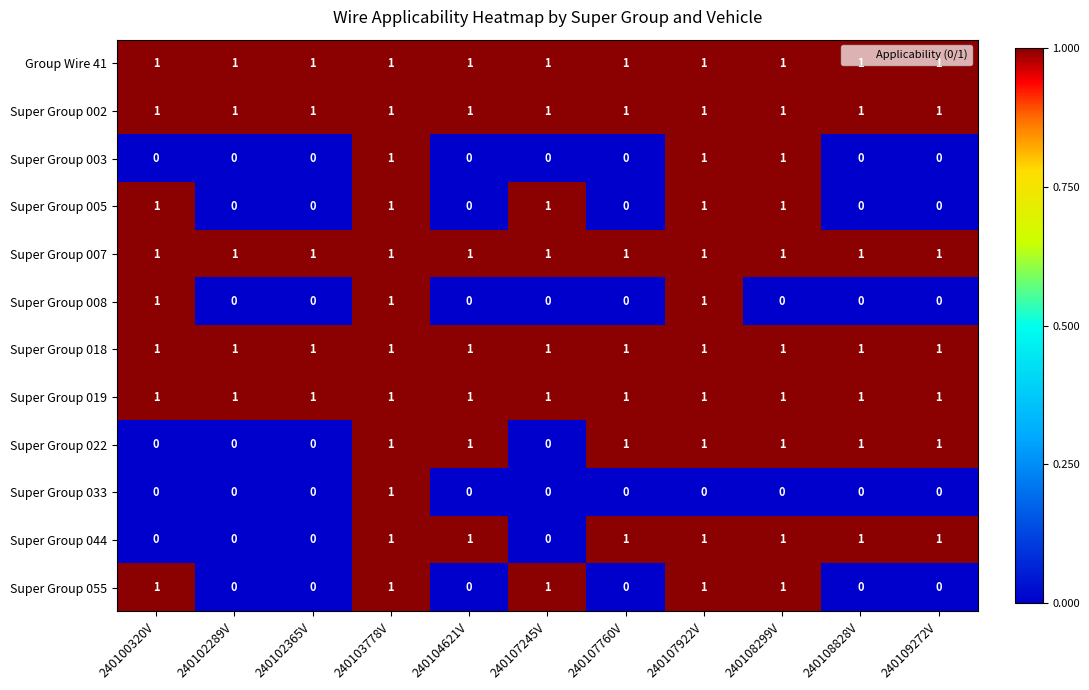

Which category has the highest value in the Super Group 033 series?

240103778V